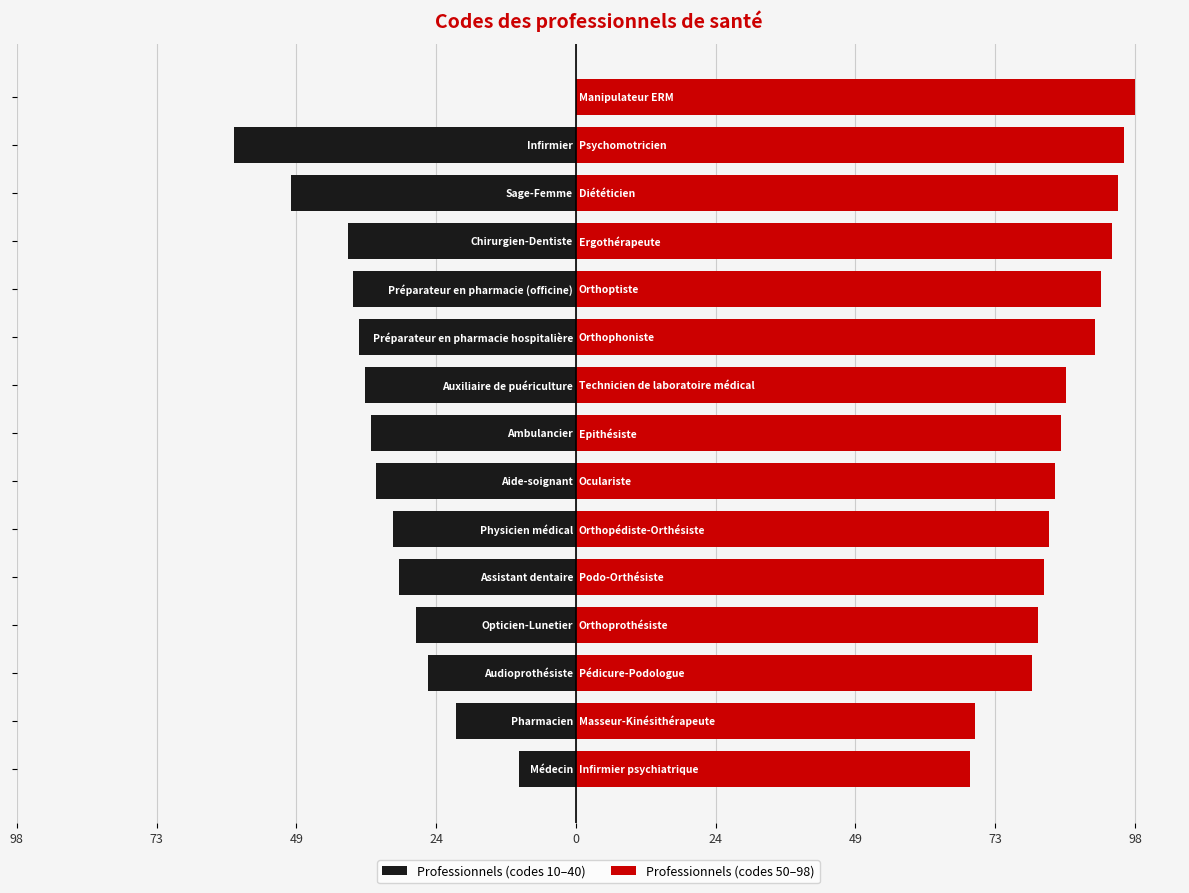

Which series has the largest total across all categories?

Professionnels (codes 50–98)